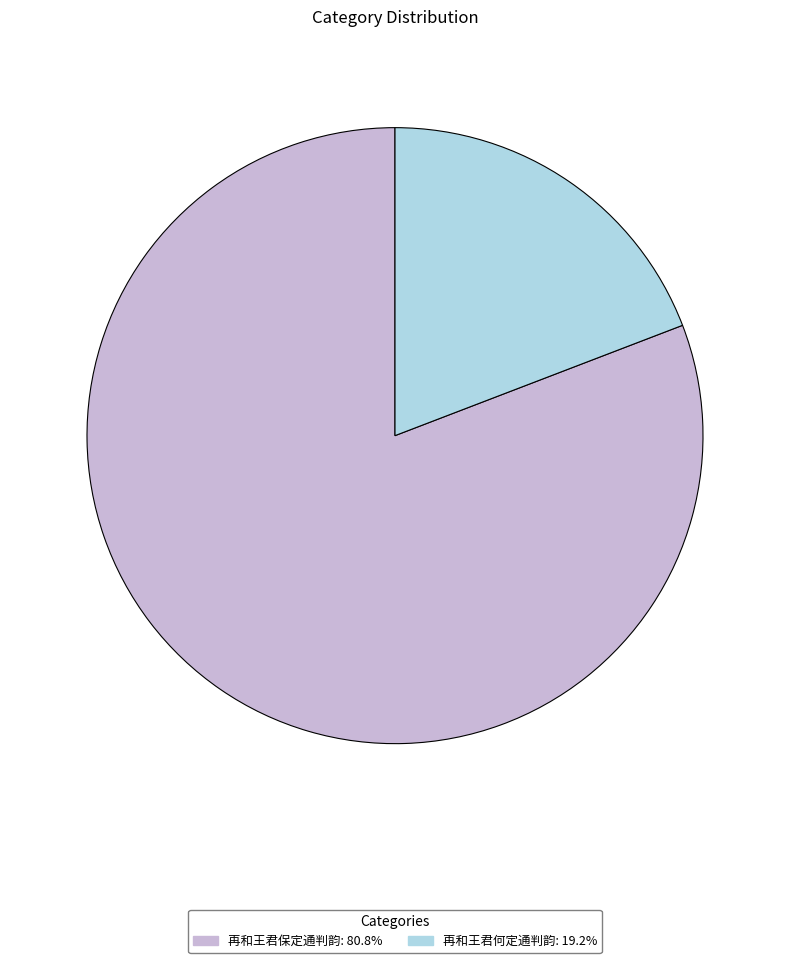

Does any single category account for the majority?

Yes